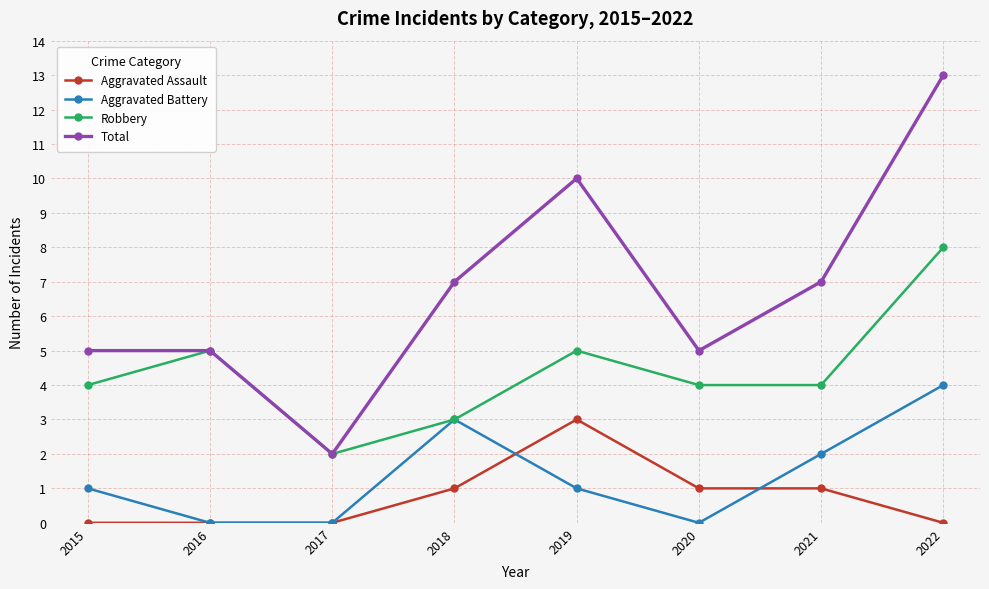

What is the sum of the Aggravated Battery values at 2016 and 2019?

1